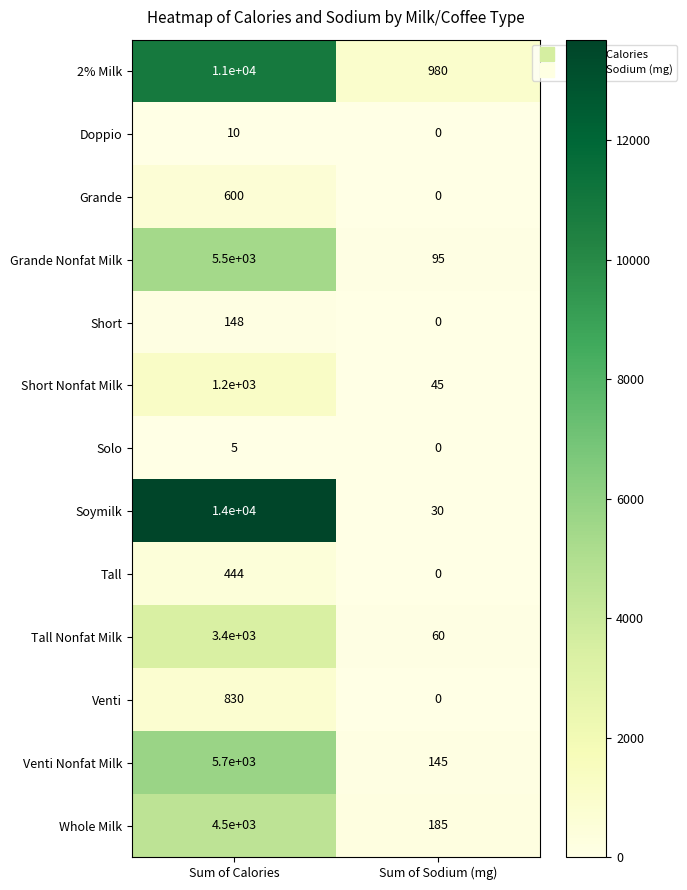

Which category has the highest value across all series?

Sum of Calories